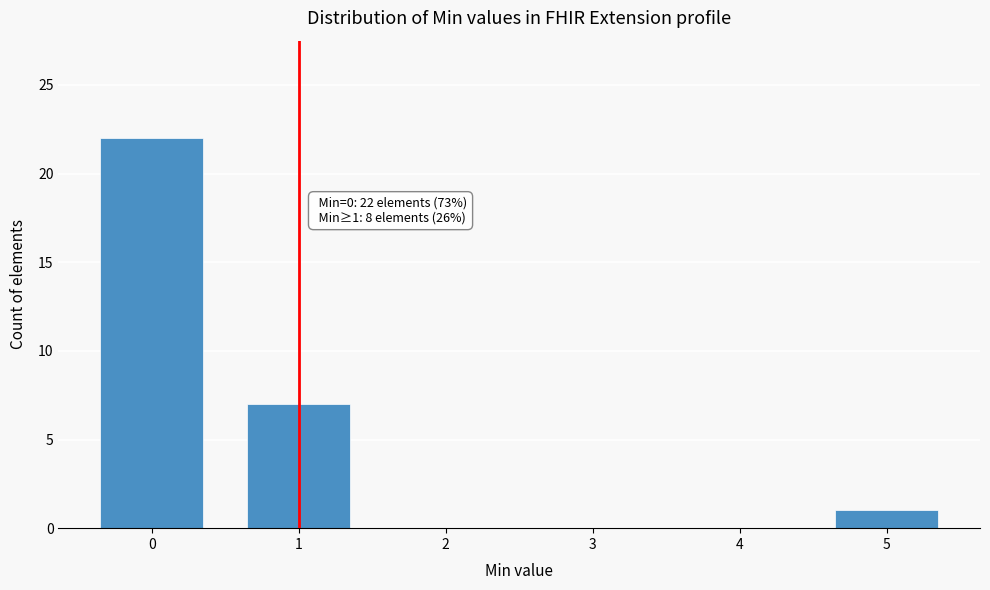

Reading left to right, extract all data points from this chart.

0=22	1=7	2=0	3=0	4=0	5=1